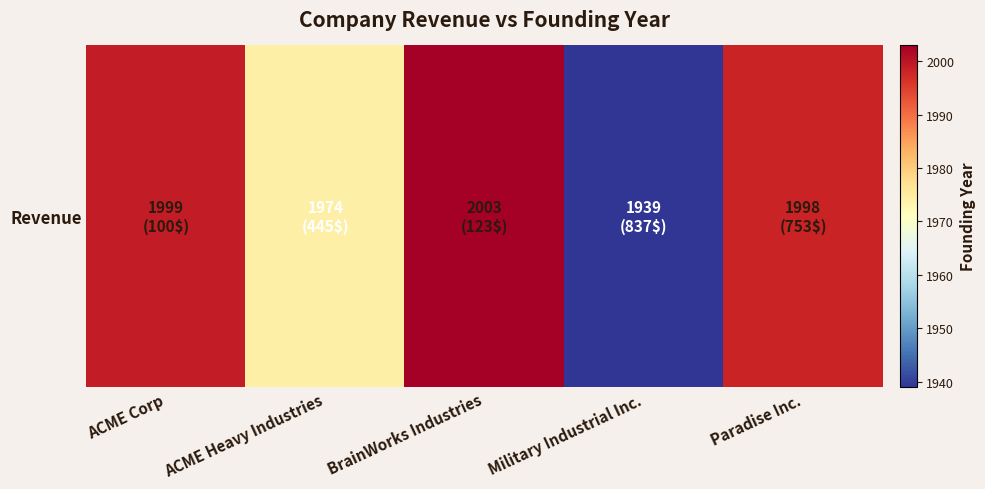

The chart shows a value of 625 at ACME Heavy Industries. True or false?

False